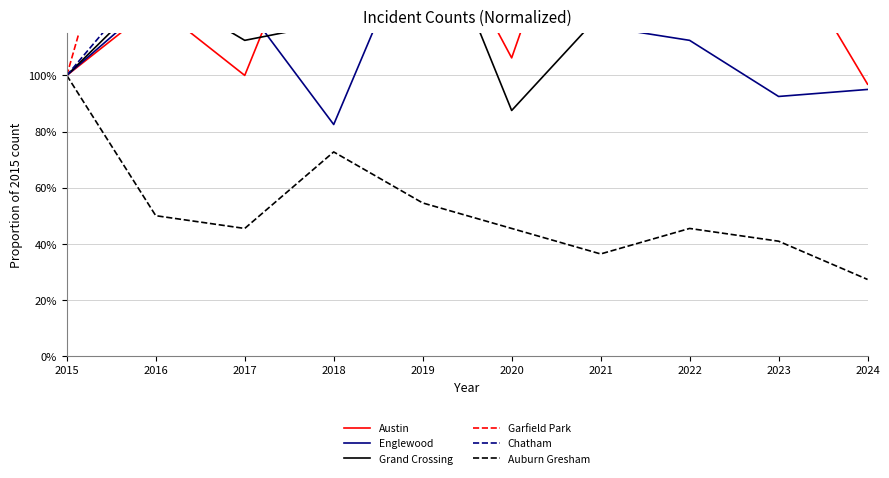

List the labels in order of Austin value, largest first.

2021, 2018, 2019, 2023, 2022, 2016, 2020, 2015, 2017, 2024